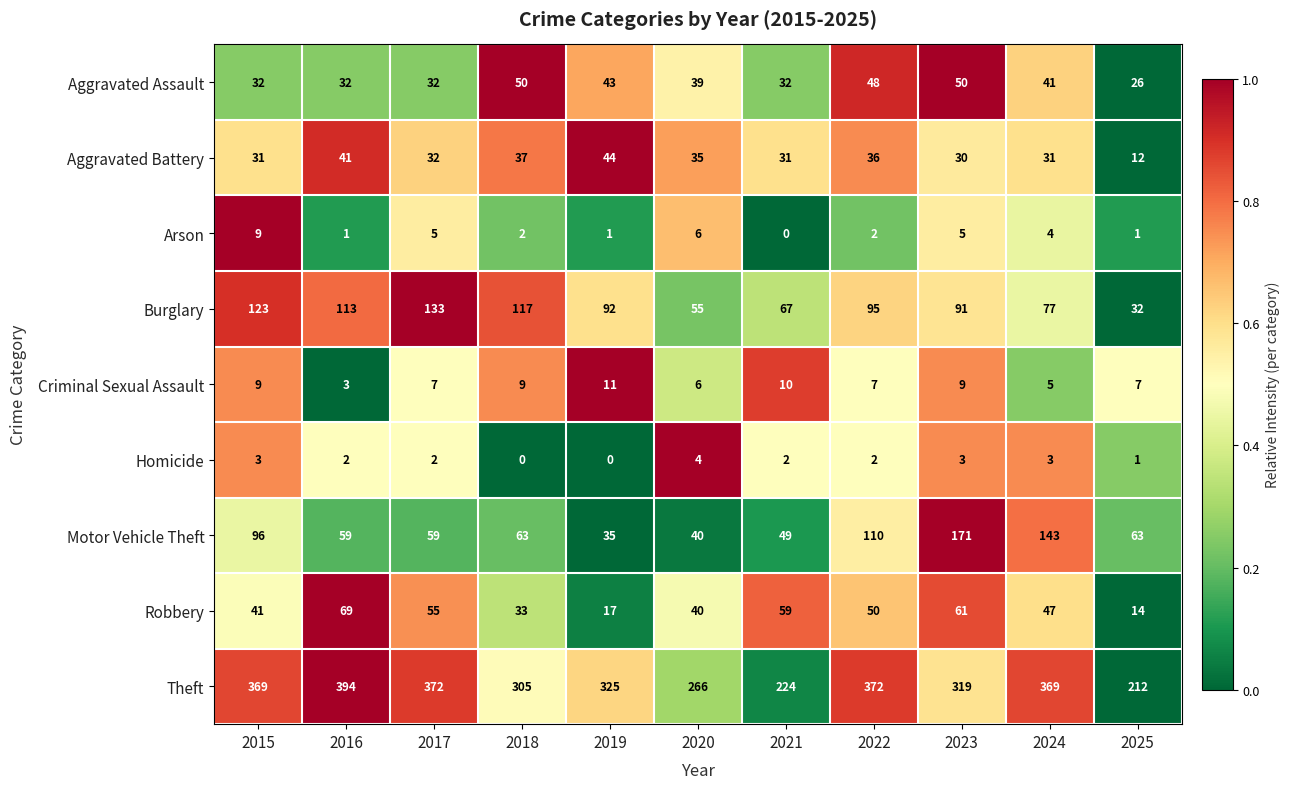

Which series has the largest range (max minus min)?

Theft